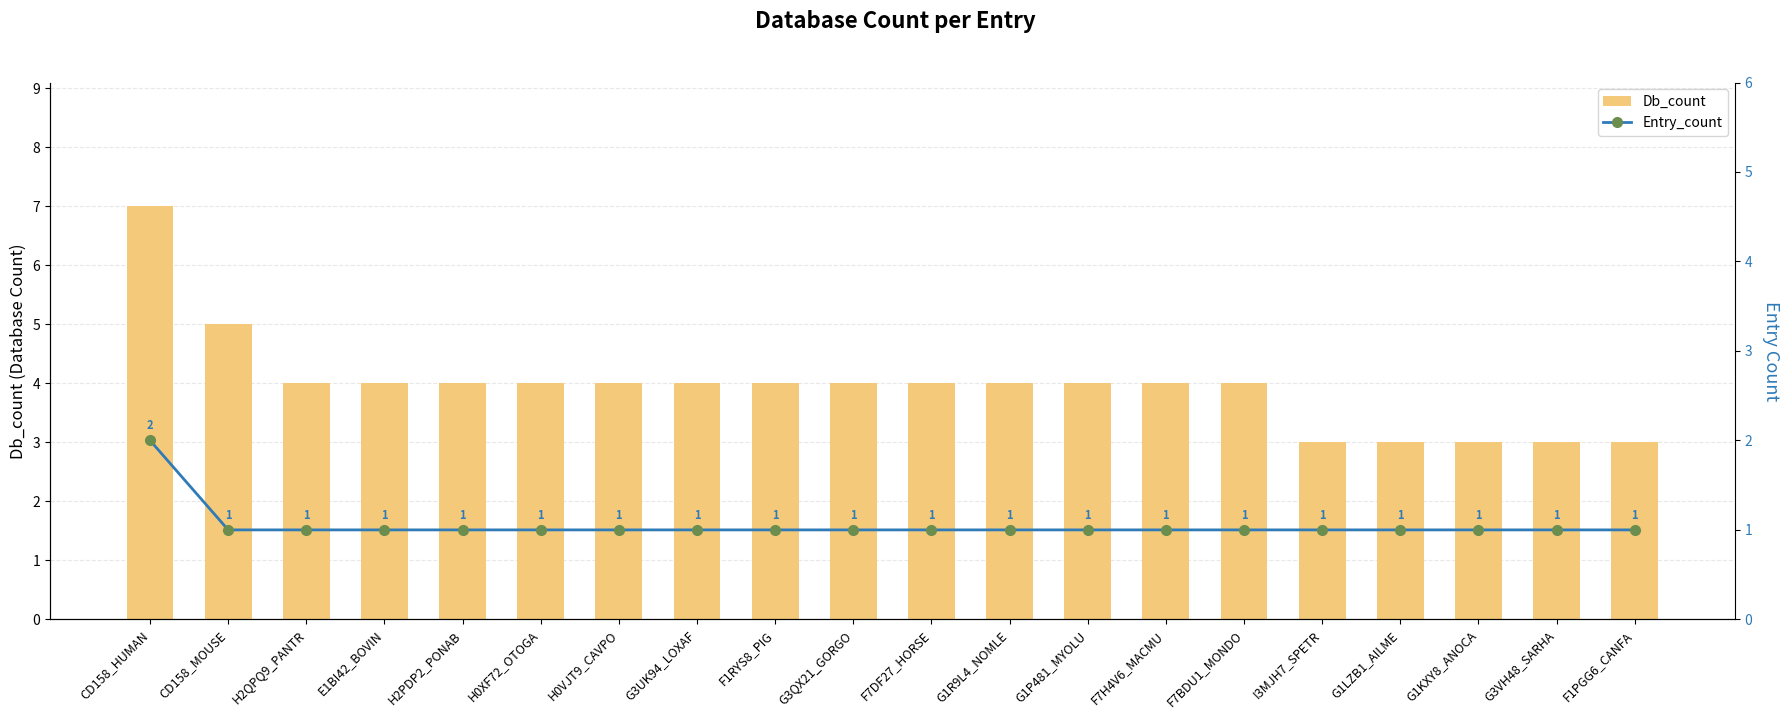

What is the greatest value displayed?

7